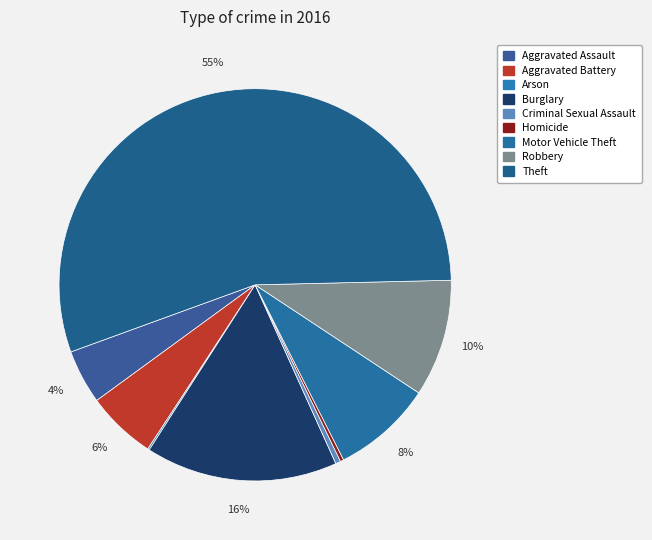

Count the number of slices in the pie.

9